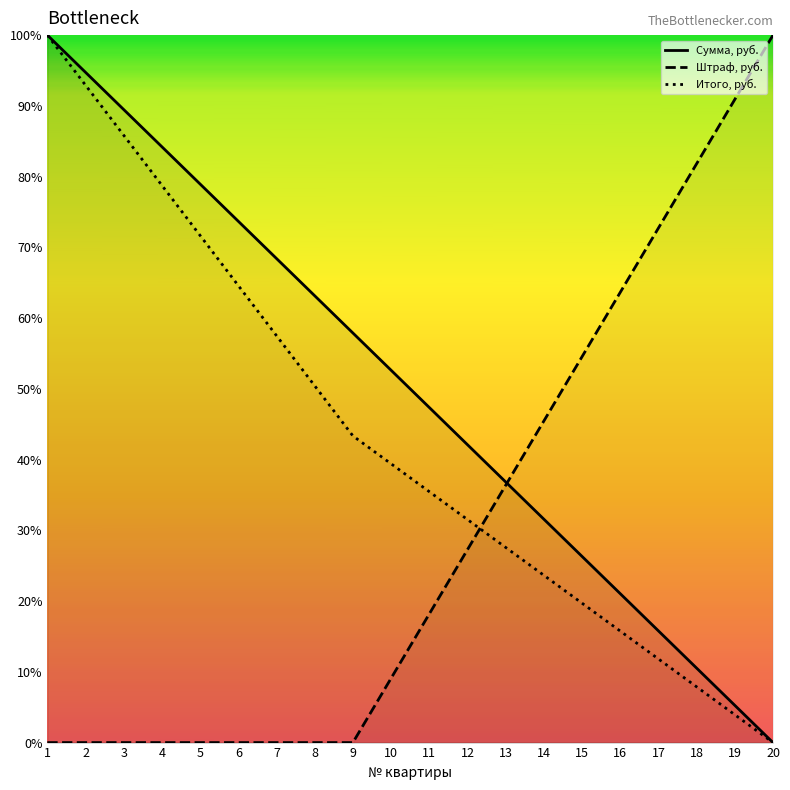

At how many categories does at least one series exceed 0?

20